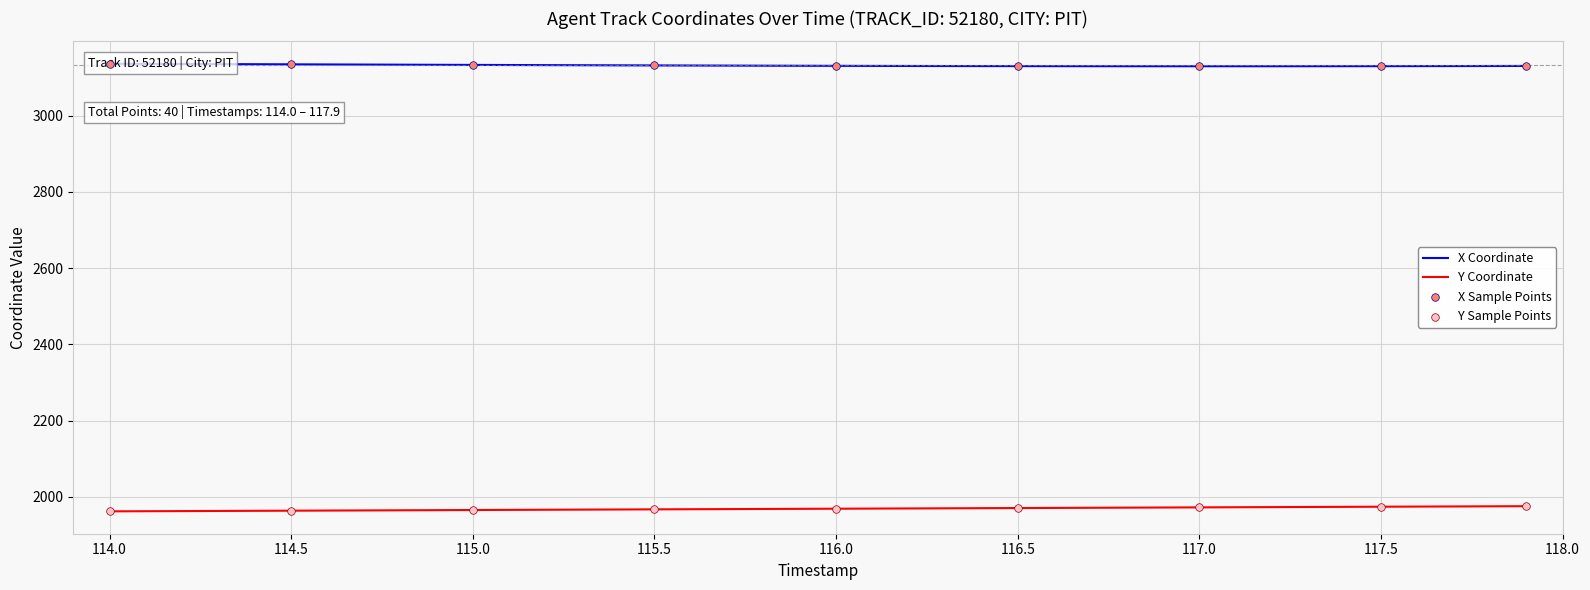

The value of Y Coordinate at 115.5 is 1967.3. True or false?

True